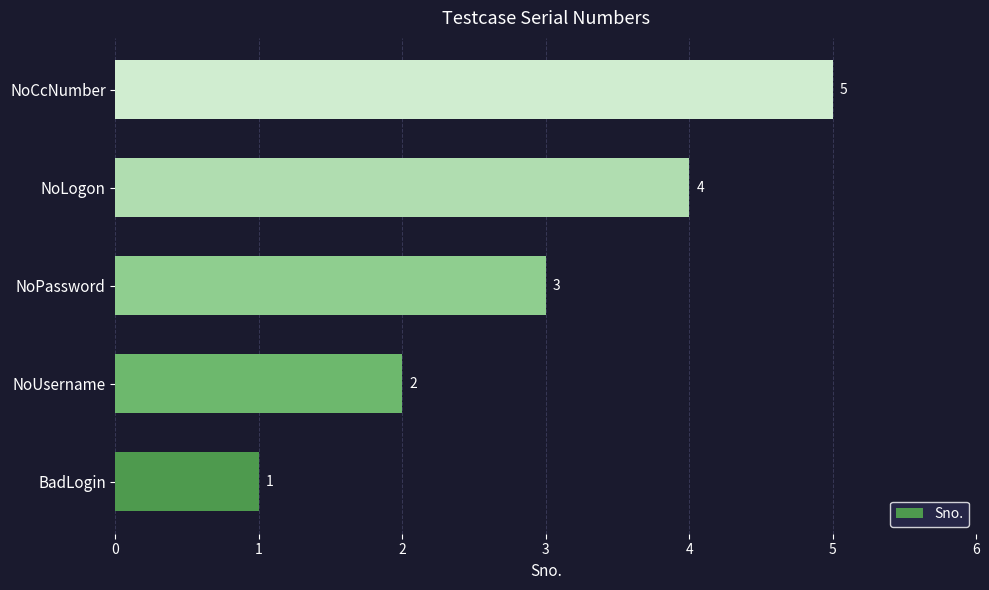

Which category has the lowest value across all series?

BadLogin